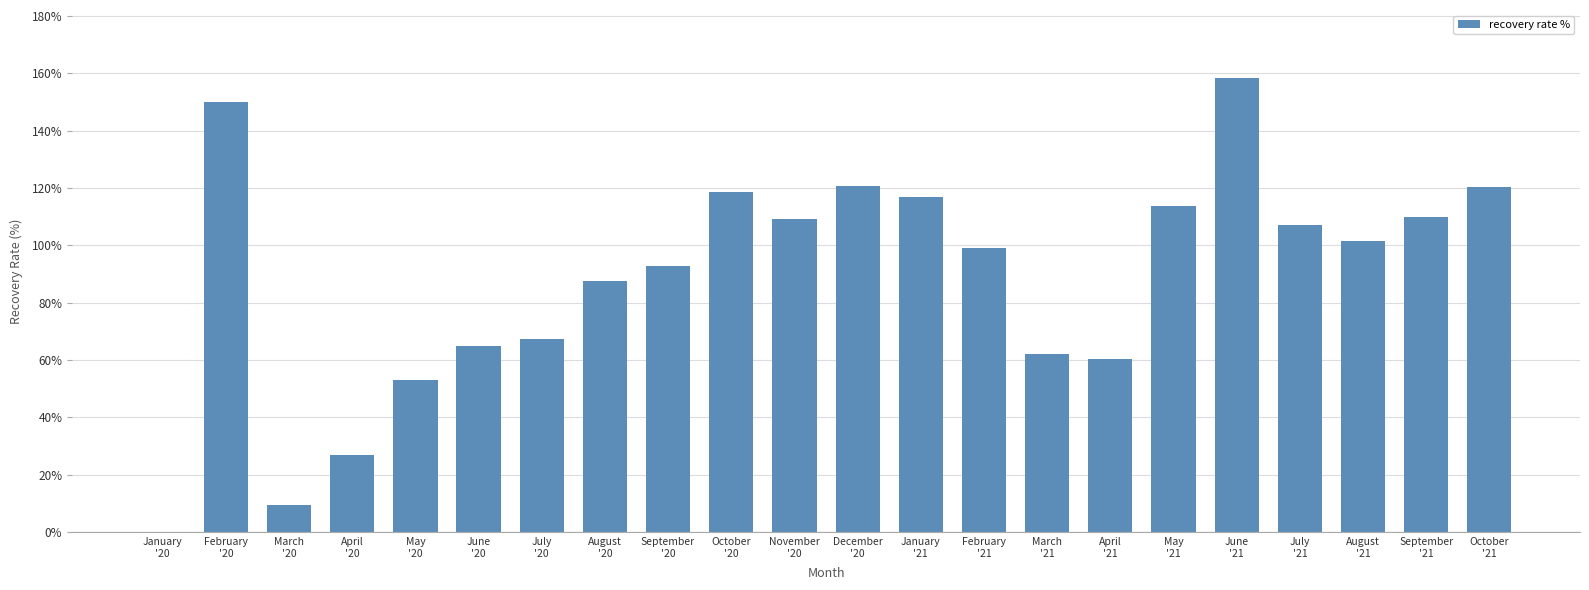

What is the sum of all values?

1950.0